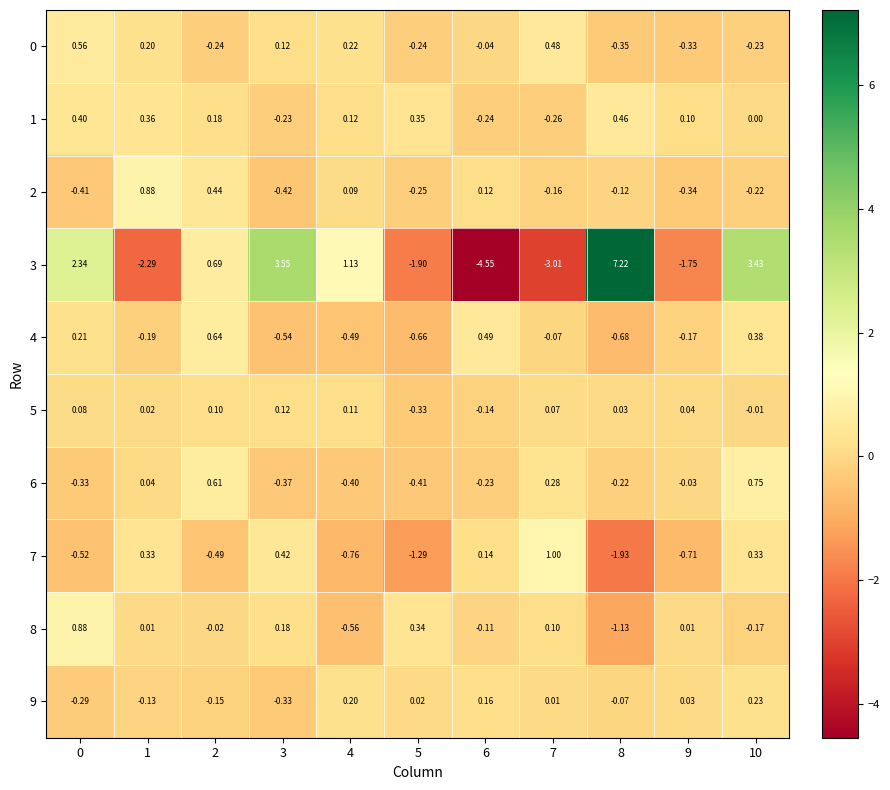

Which category has the highest value across all series?

8